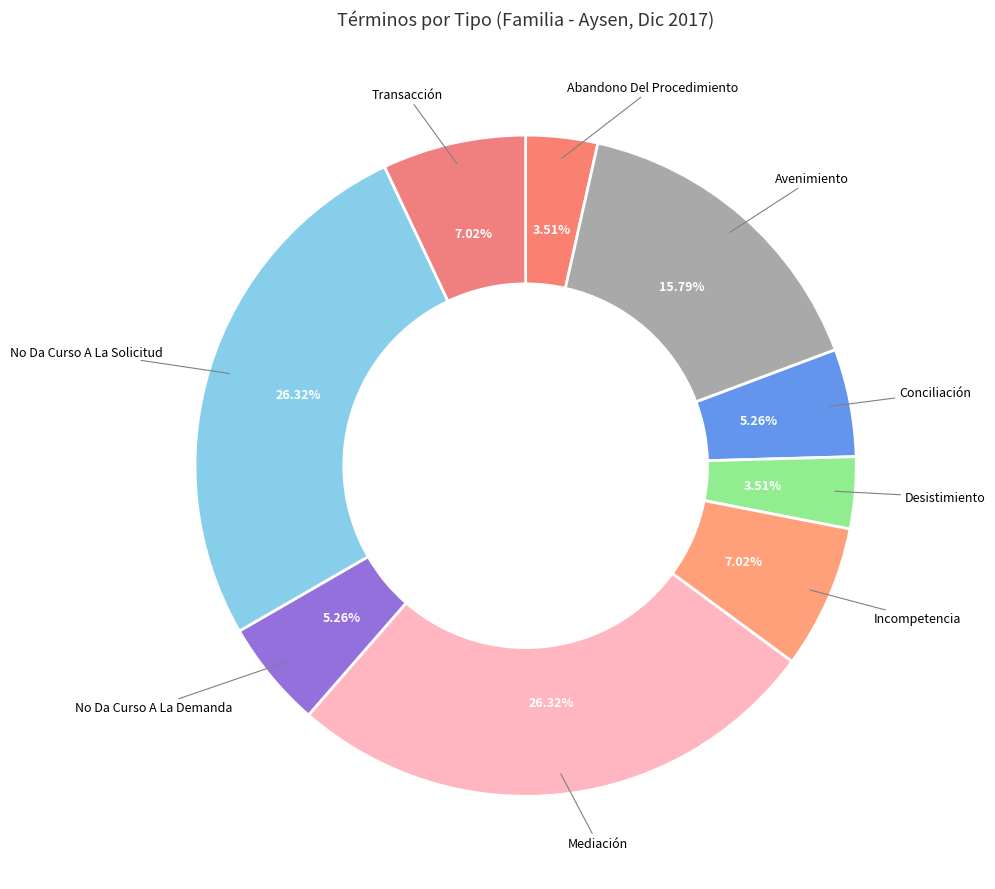

How many segments does this pie chart have?

9